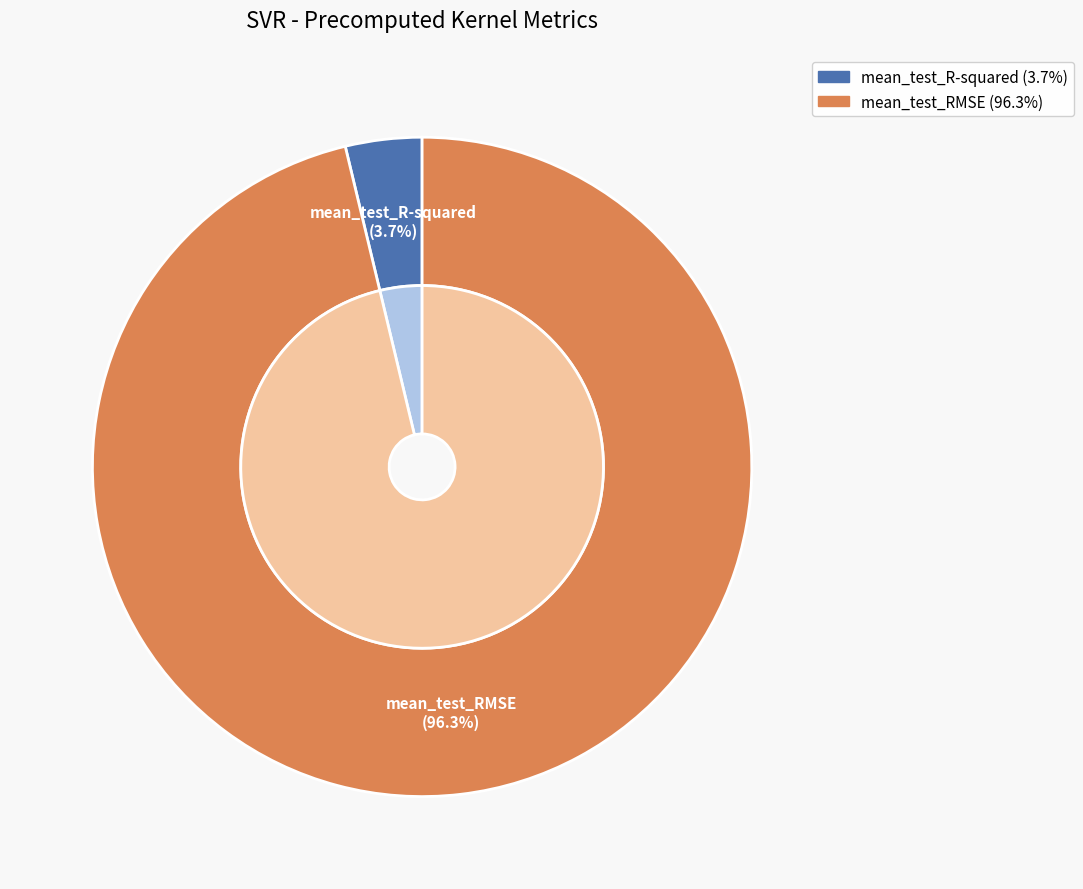

Rank the categories by value from lowest to highest.

mean_test_R-squared, mean_test_RMSE